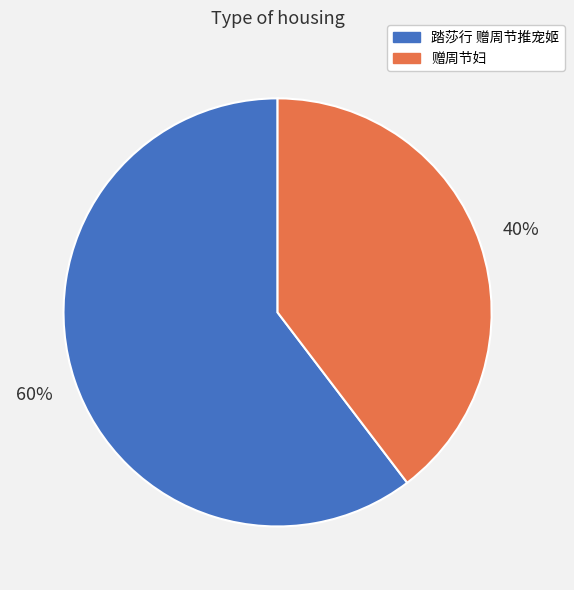

Combined, do 赠周节妇 and 踏莎行 赠周节推宠姬 account for over 50%?

Yes